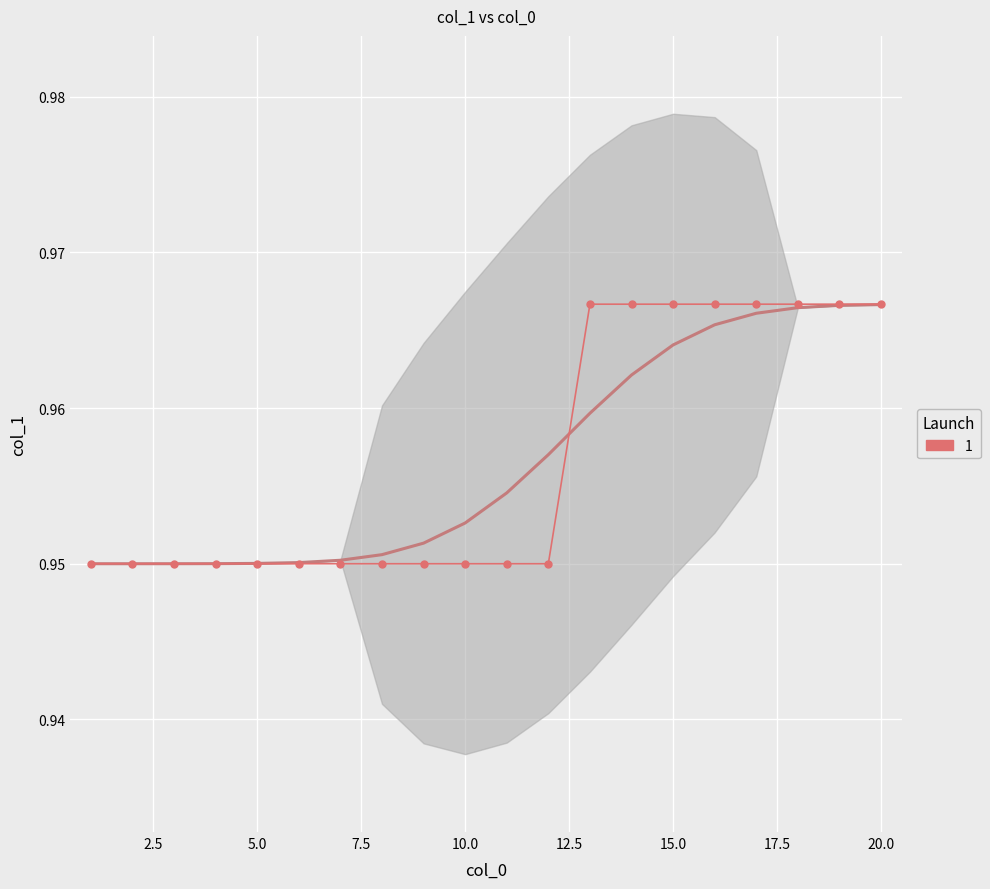

Count the number of categories in the chart.

20